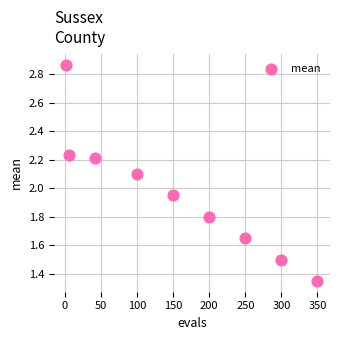

What is the range of Y values (max minus min)?

1.5